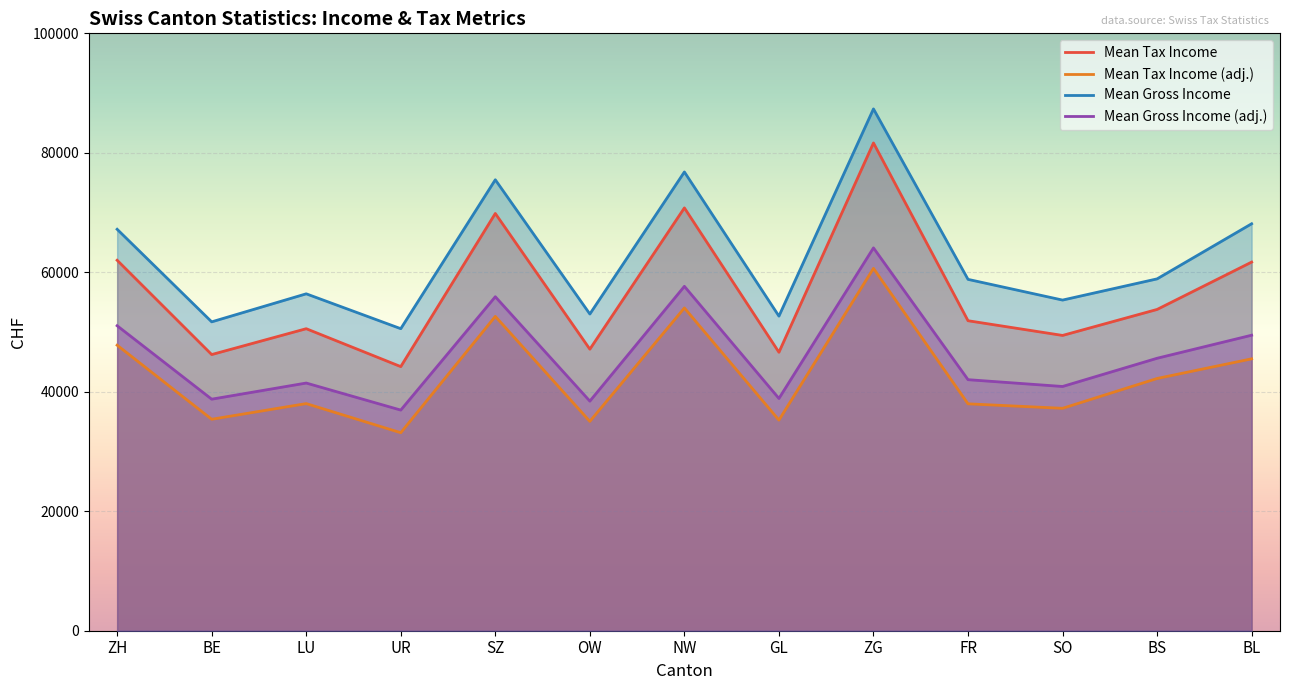

How many interior local peaks does the Mean Gross Income (adj.) series have?

4